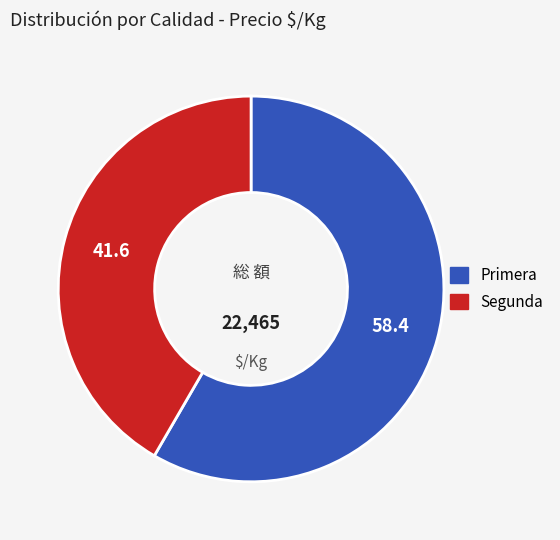

What is the largest slice in the pie chart?

Primera